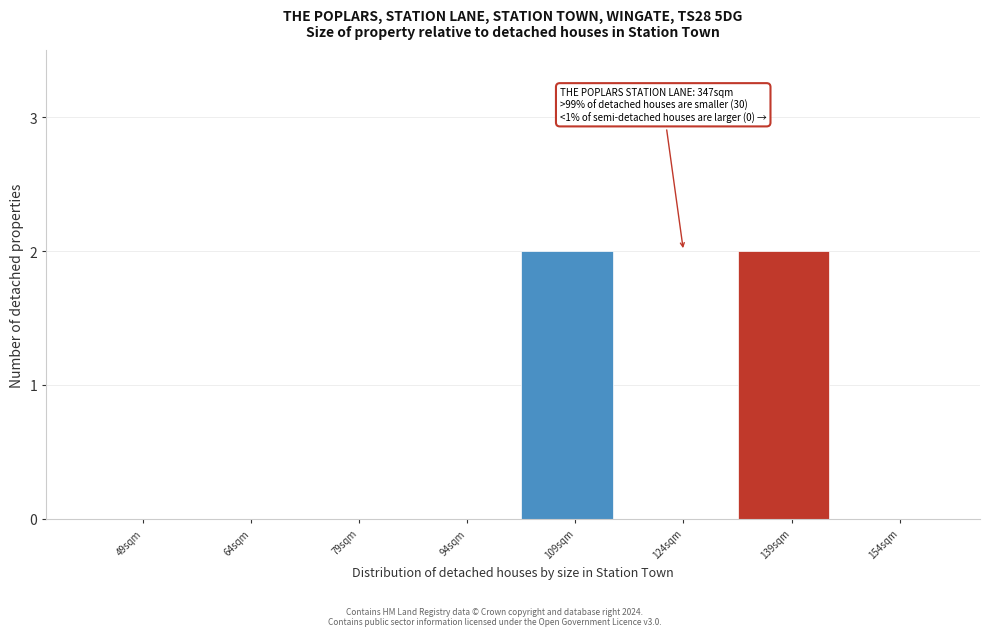

Reading left to right, list all the values displayed in this chart.

49sqm=0	64sqm=0	79sqm=0	94sqm=0	109sqm=2	124sqm=0	139sqm=2	154sqm=0